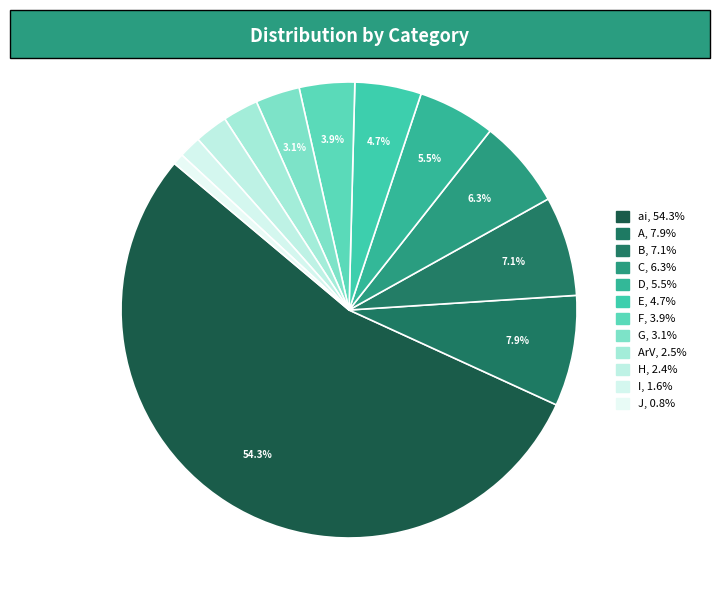

How many segments does this pie chart have?

12